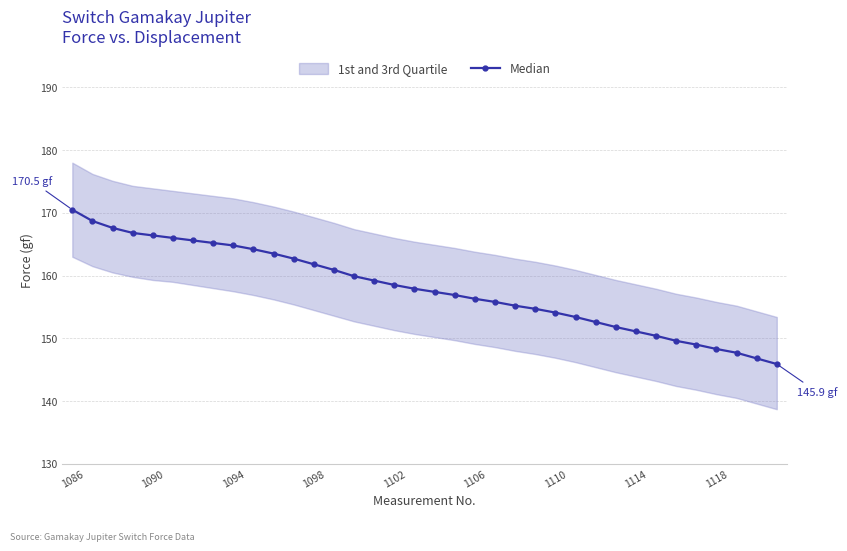

The Median series shows 71.5 at 1102. True or false?

False